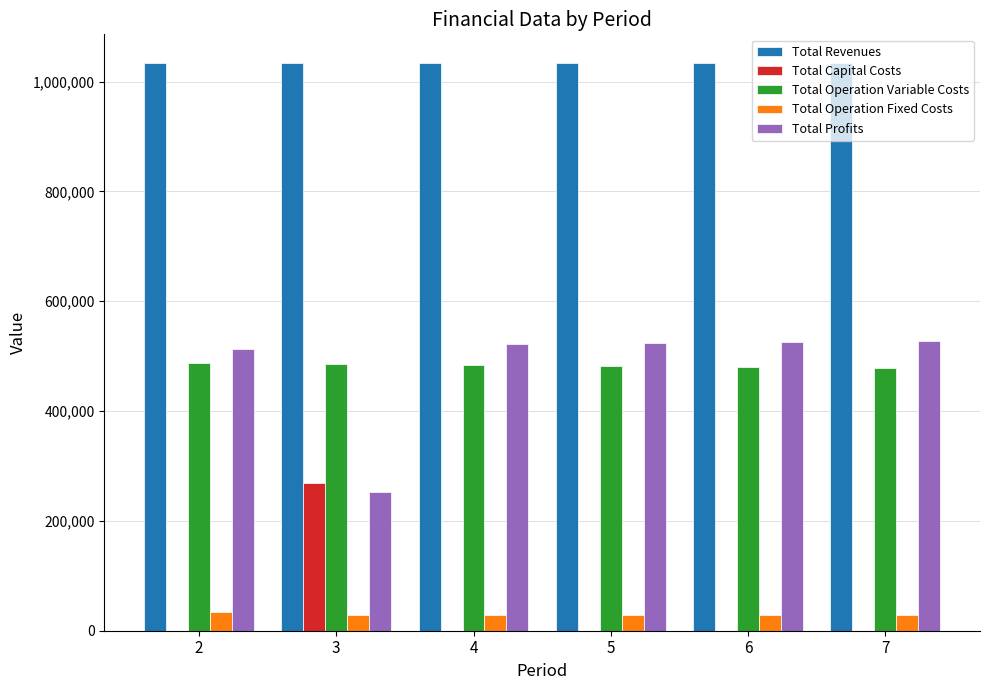

What is the maximum value for Total Operation Fixed Costs?

33627.6